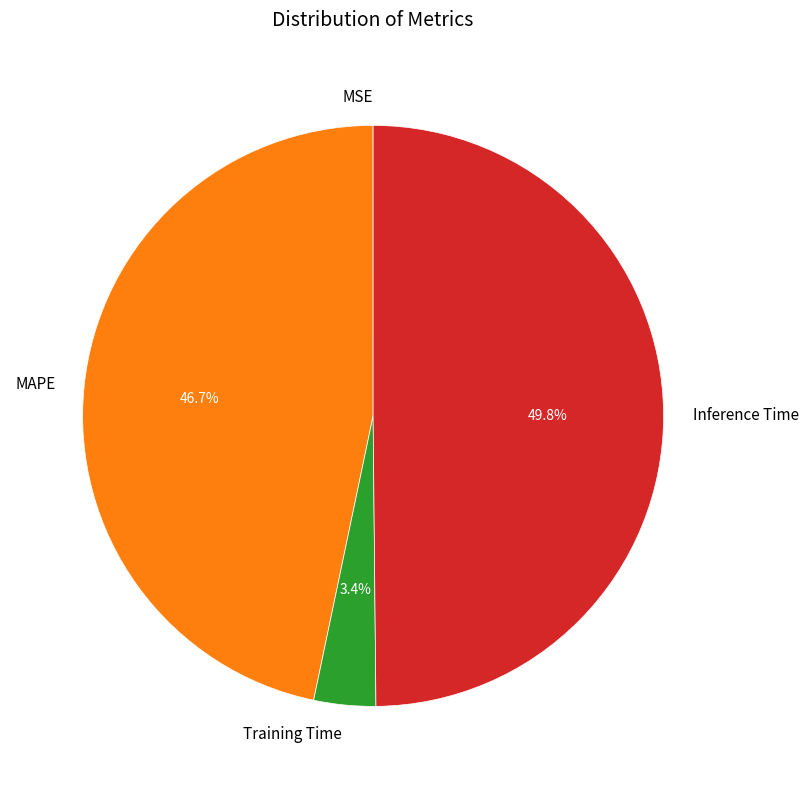

Which category has the biggest portion of the pie?

Inference Time